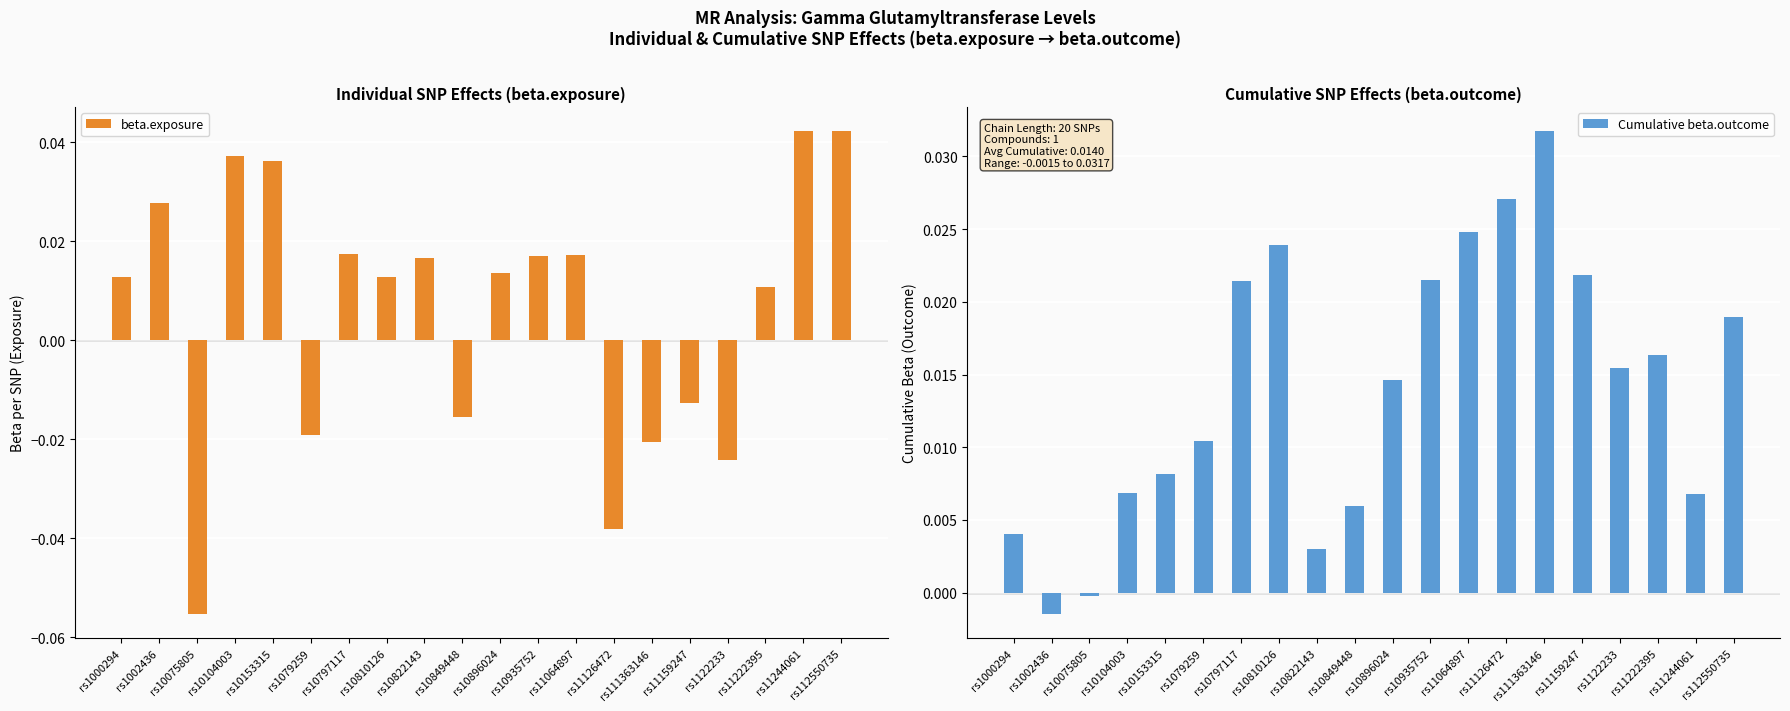

At which category is the sum across all series the highest?

rs112550735